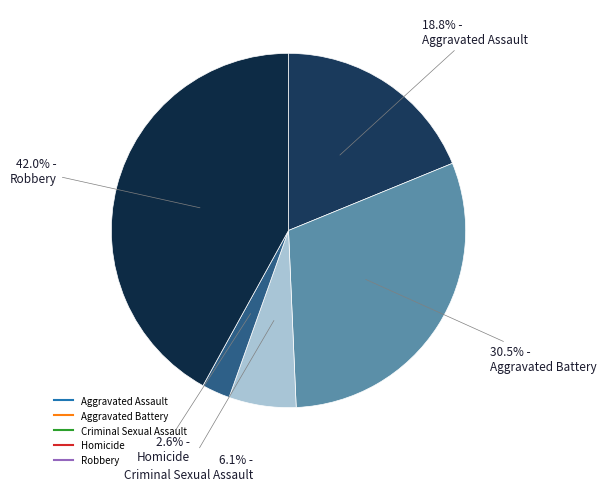

Is it true that Aggravated Battery is 17% of the pie?

False